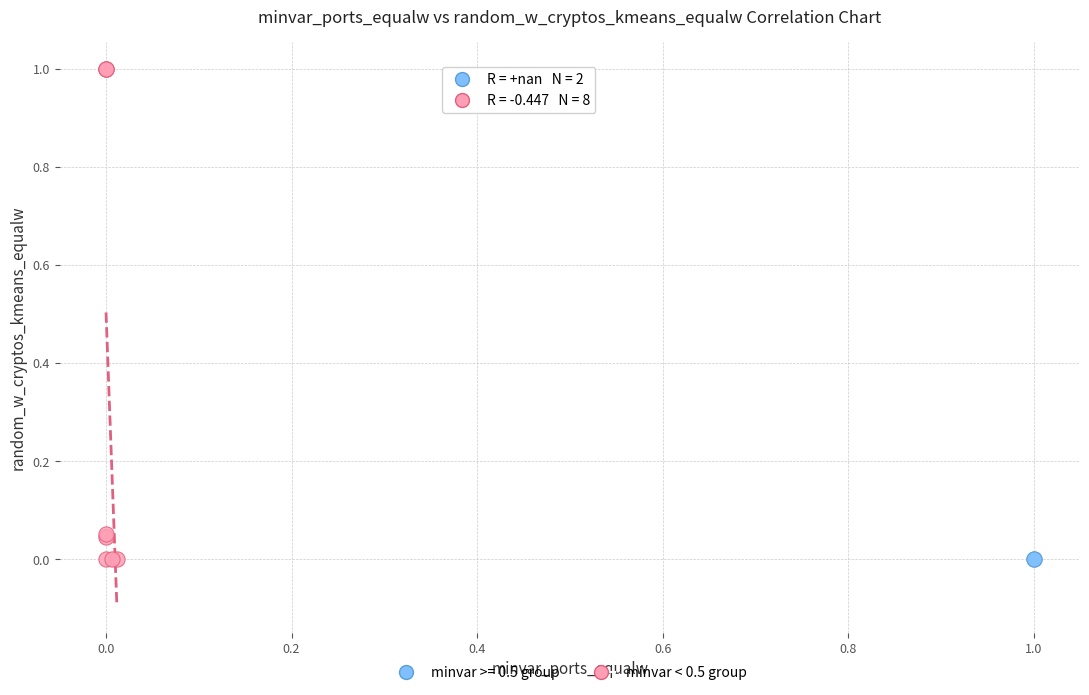

What are all the series names shown in the legend?

minvar >= 0.5 group, minvar < 0.5 group